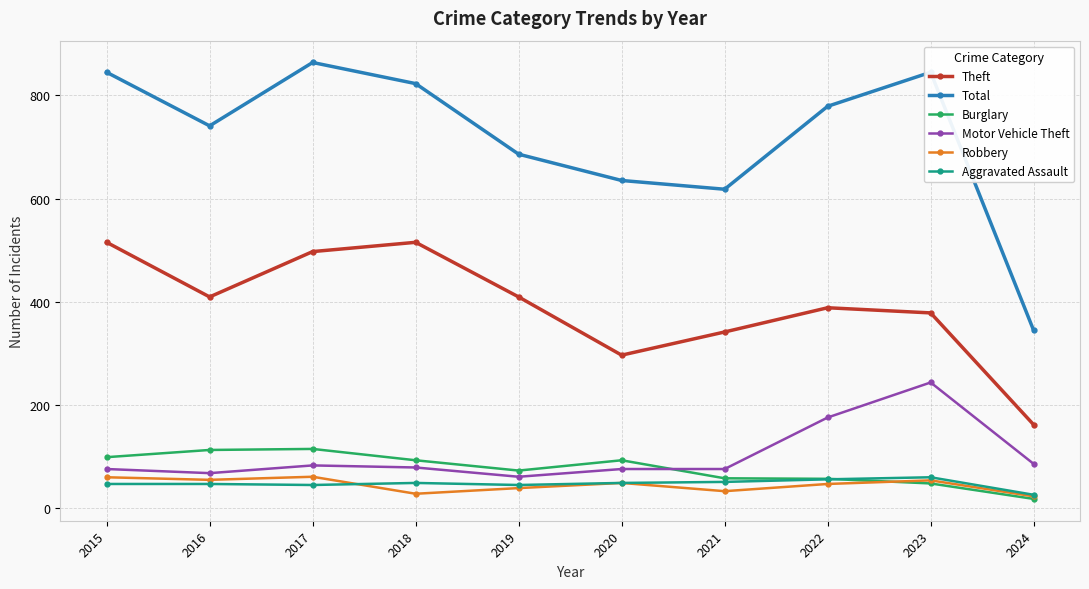

What is the value of the Total point at the 4th from the left?

823